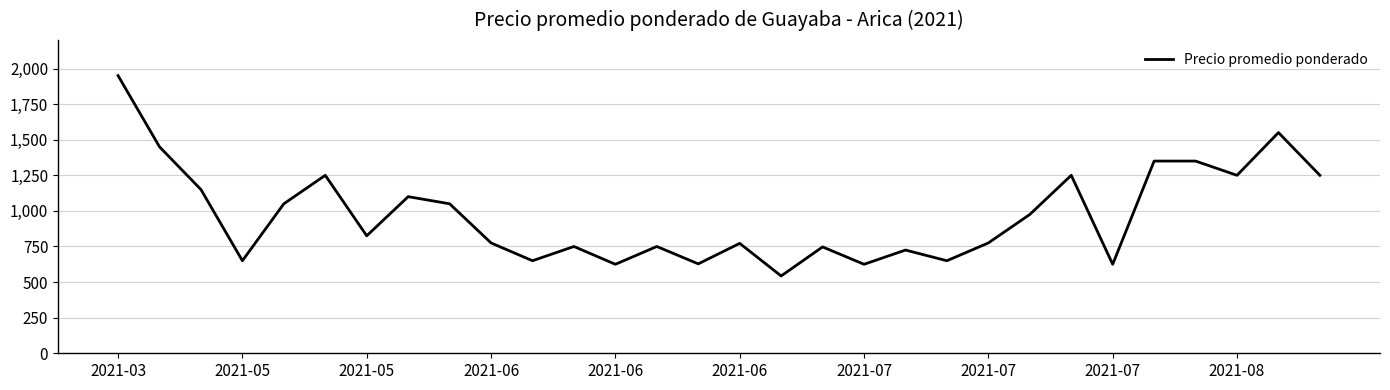

What is the difference between the maximum and minimum values?

1407